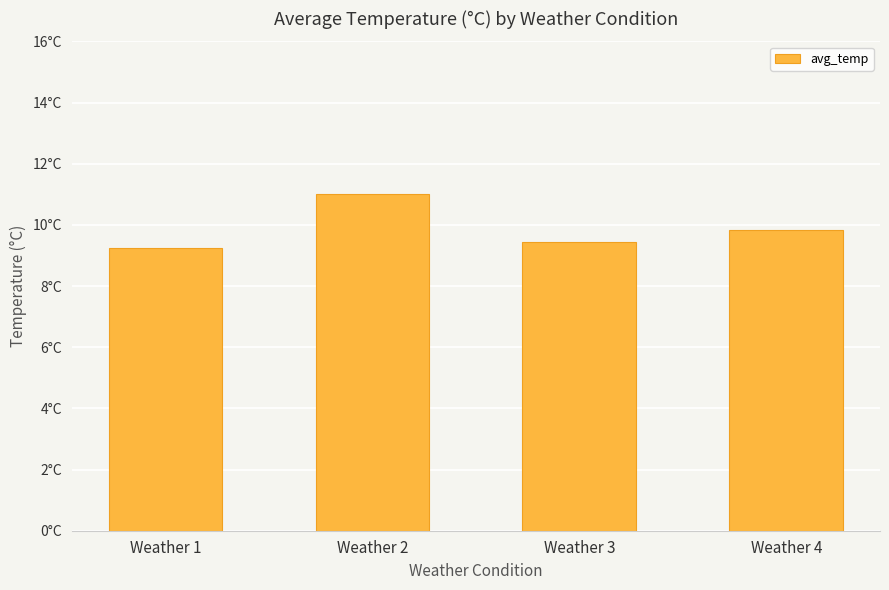

List the labels in order of value, largest first.

Weather 2, Weather 4, Weather 3, Weather 1